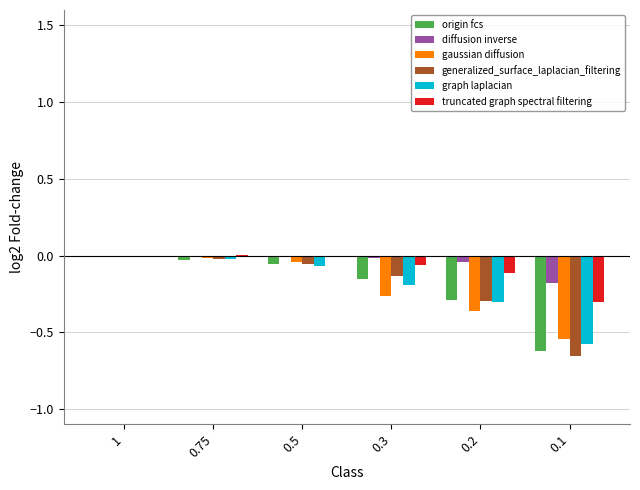

Which series changed the most between 1 and 0.1?

generalized_surface_laplacian_filtering